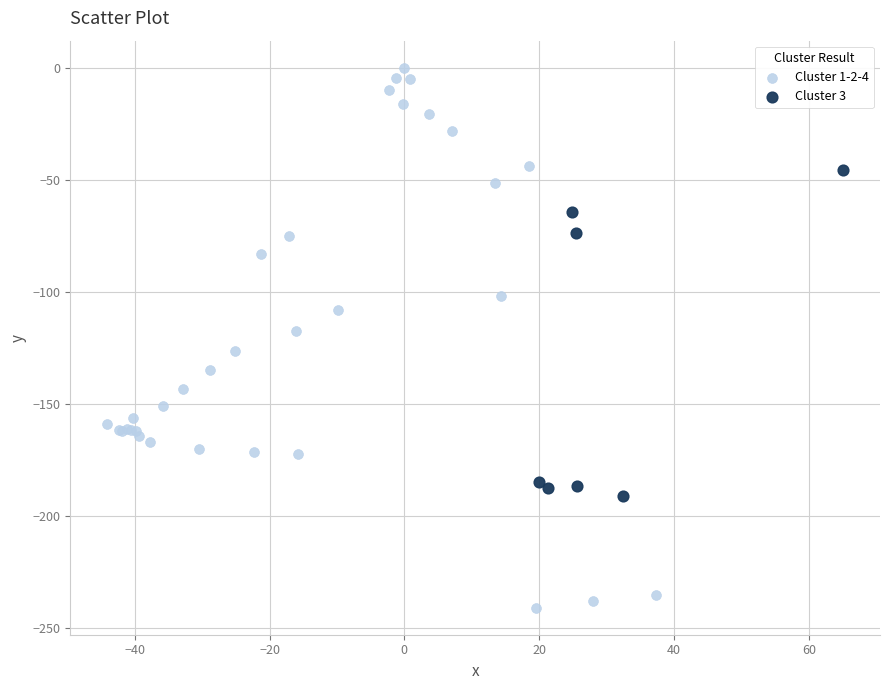

What are all the series names shown in the legend?

Cluster 1-2-4, Cluster 3